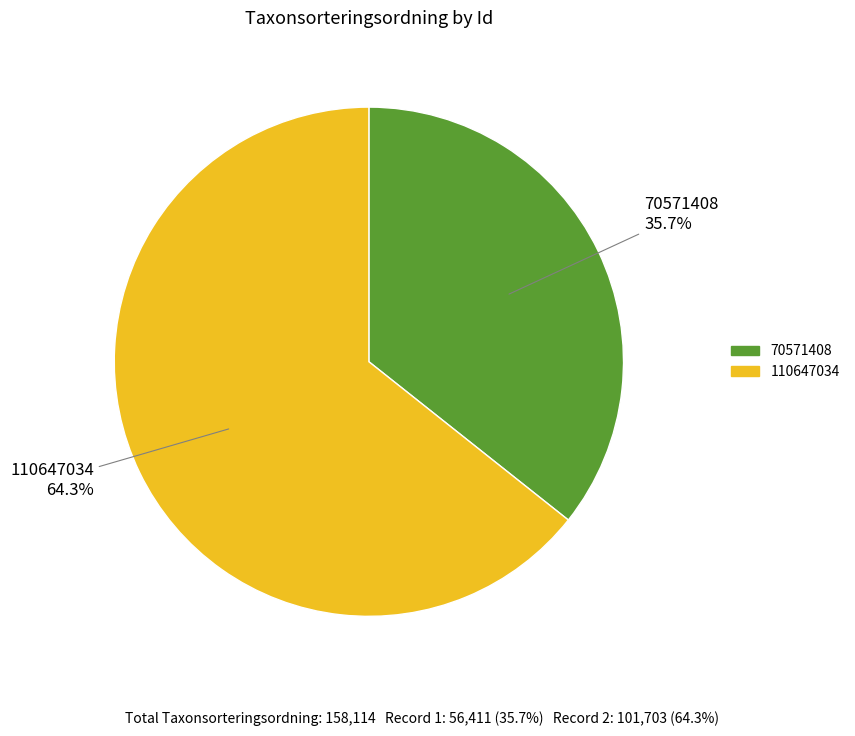

Count the number of slices in the pie.

2